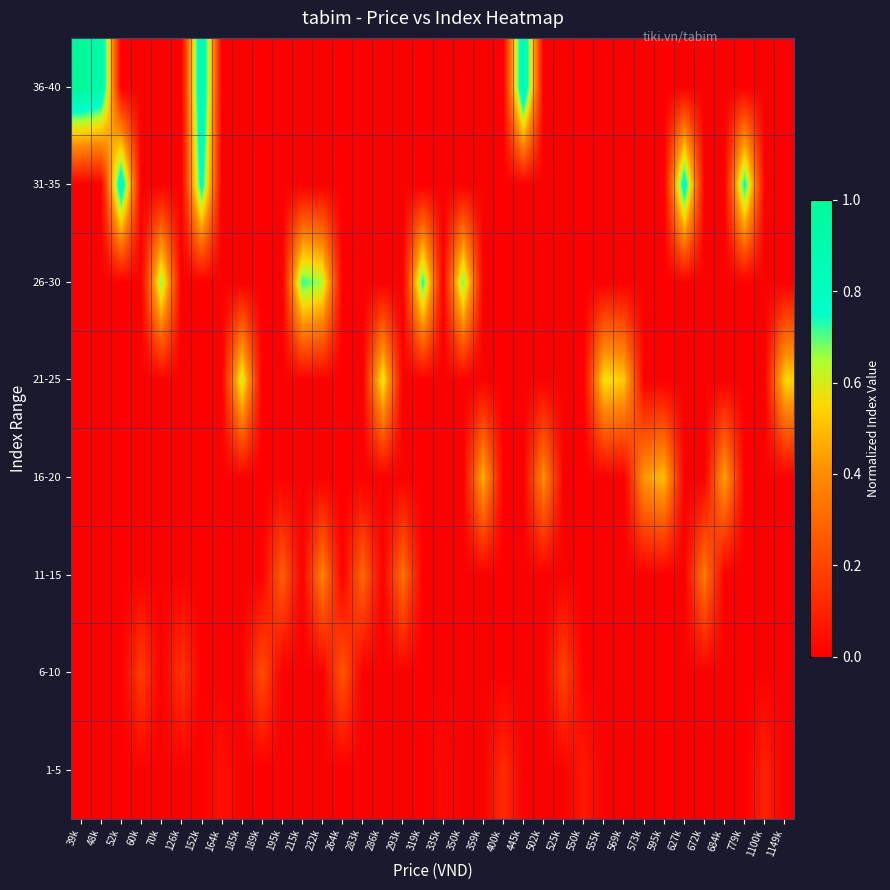

Reading left to right, list all the values displayed in this chart.

1-5: 39k=0.0	48k=0.0	52k=0.0	60k=0.0	70k=0.0	126k=0.0	152k=0.0	164k=0.0	185k=0.0	189k=0.0	195k=0.0	215k=0.0	232k=0.0	264k=0.0	283k=0.0	286k=0.0	293k=0.0	319k=0.0	335k=0.0	350k=0.0	359k=0.0	400k=0.1	445k=0.0	502k=0.0	525k=0.0	550k=0.1	555k=0.0	569k=0.0	573k=0.0	595k=0.0	627k=0.0	672k=0.0	684k=0.0	779k=0.0	1100k=0.1	1149k=0.0
6-10: 39k=0.0	48k=0.0	52k=0.0	60k=0.2	70k=0.0	126k=0.1	152k=0.0	164k=0.0	185k=0.0	189k=0.2	195k=0.0	215k=0.0	232k=0.0	264k=0.2	283k=0.0	286k=0.0	293k=0.0	319k=0.0	335k=0.0	350k=0.0	359k=0.0	400k=0.0	445k=0.0	502k=0.0	525k=0.2	550k=0.0	555k=0.0	569k=0.0	573k=0.0	595k=0.0	627k=0.0	672k=0.0	684k=0.0	779k=0.0	1100k=0.0	1149k=0.0
11-15: 39k=0.0	48k=0.0	52k=0.0	60k=0.0	70k=0.0	126k=0.0	152k=0.0	164k=0.0	185k=0.0	189k=0.0	195k=0.3	215k=0.0	232k=0.4	264k=0.0	283k=0.3	286k=0.0	293k=0.3	319k=0.0	335k=0.0	350k=0.0	359k=0.0	400k=0.0	445k=0.0	502k=0.0	525k=0.0	550k=0.0	555k=0.0	569k=0.0	573k=0.0	595k=0.0	627k=0.0	672k=0.3	684k=0.0	779k=0.0	1100k=0.0	1149k=0.0
16-20: 39k=0.0	48k=0.0	52k=0.0	60k=0.0	70k=0.0	126k=0.0	152k=0.0	164k=0.0	185k=0.0	189k=0.0	195k=0.0	215k=0.0	232k=0.0	264k=0.0	283k=0.0	286k=0.0	293k=0.0	319k=0.0	335k=0.0	350k=0.0	359k=0.5	400k=0.0	445k=0.0	502k=0.4	525k=0.0	550k=0.0	555k=0.0	569k=0.0	573k=0.4	595k=0.5	627k=0.0	672k=0.0	684k=0.4	779k=0.0	1100k=0.0	1149k=0.0
21-25: 39k=0.0	48k=0.0	52k=0.0	60k=0.0	70k=0.0	126k=0.0	152k=0.0	164k=0.0	185k=0.6	189k=0.0	195k=0.0	215k=0.0	232k=0.0	264k=0.0	283k=0.0	286k=0.6	293k=0.0	319k=0.0	335k=0.0	350k=0.0	359k=0.0	400k=0.0	445k=0.0	502k=0.0	525k=0.0	550k=0.0	555k=0.6	569k=0.5	573k=0.0	595k=0.0	627k=0.0	672k=0.0	684k=0.0	779k=0.0	1100k=0.0	1149k=0.5
26-30: 39k=0.0	48k=0.0	52k=0.0	60k=0.0	70k=0.7	126k=0.0	152k=0.0	164k=0.0	185k=0.0	189k=0.0	195k=0.0	215k=0.7	232k=0.6	264k=0.0	283k=0.0	286k=0.0	293k=0.0	319k=0.7	335k=0.0	350k=0.7	359k=0.0	400k=0.0	445k=0.0	502k=0.0	525k=0.0	550k=0.0	555k=0.0	569k=0.0	573k=0.0	595k=0.0	627k=0.0	672k=0.0	684k=0.0	779k=0.0	1100k=0.0	1149k=0.0
31-35: 39k=0.0	48k=0.0	52k=0.9	60k=0.0	70k=0.0	126k=0.0	152k=0.8	164k=0.0	185k=0.0	189k=0.0	195k=0.0	215k=0.0	232k=0.0	264k=0.0	283k=0.0	286k=0.0	293k=0.0	319k=0.0	335k=0.0	350k=0.0	359k=0.0	400k=0.0	445k=0.0	502k=0.0	525k=0.0	550k=0.0	555k=0.0	569k=0.0	573k=0.0	595k=0.0	627k=0.8	672k=0.0	684k=0.0	779k=0.8	1100k=0.0	1149k=0.0
36-40: 39k=1.0	48k=0.9	52k=0.0	60k=0.0	70k=0.0	126k=0.0	152k=0.9	164k=0.0	185k=0.0	189k=0.0	195k=0.0	215k=0.0	232k=0.0	264k=0.0	283k=0.0	286k=0.0	293k=0.0	319k=0.0	335k=0.0	350k=0.0	359k=0.0	400k=0.0	445k=0.9	502k=0.0	525k=0.0	550k=0.0	555k=0.0	569k=0.0	573k=0.0	595k=0.0	627k=0.0	672k=0.0	684k=0.0	779k=0.0	1100k=0.0	1149k=0.0